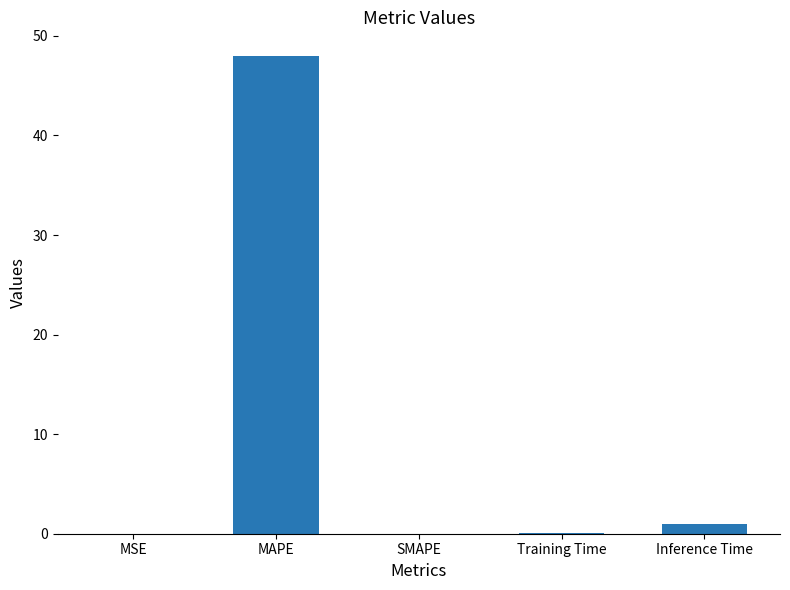

Is it true that the value at MAPE is 16.5?

False